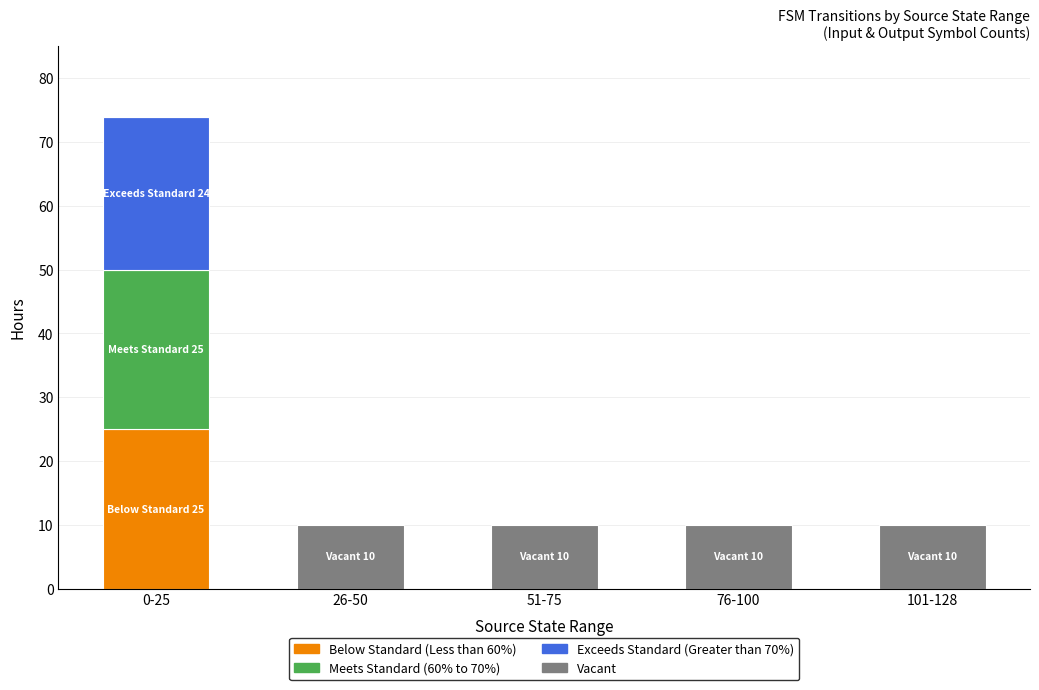

At which category is the sum across all series the highest?

0-25